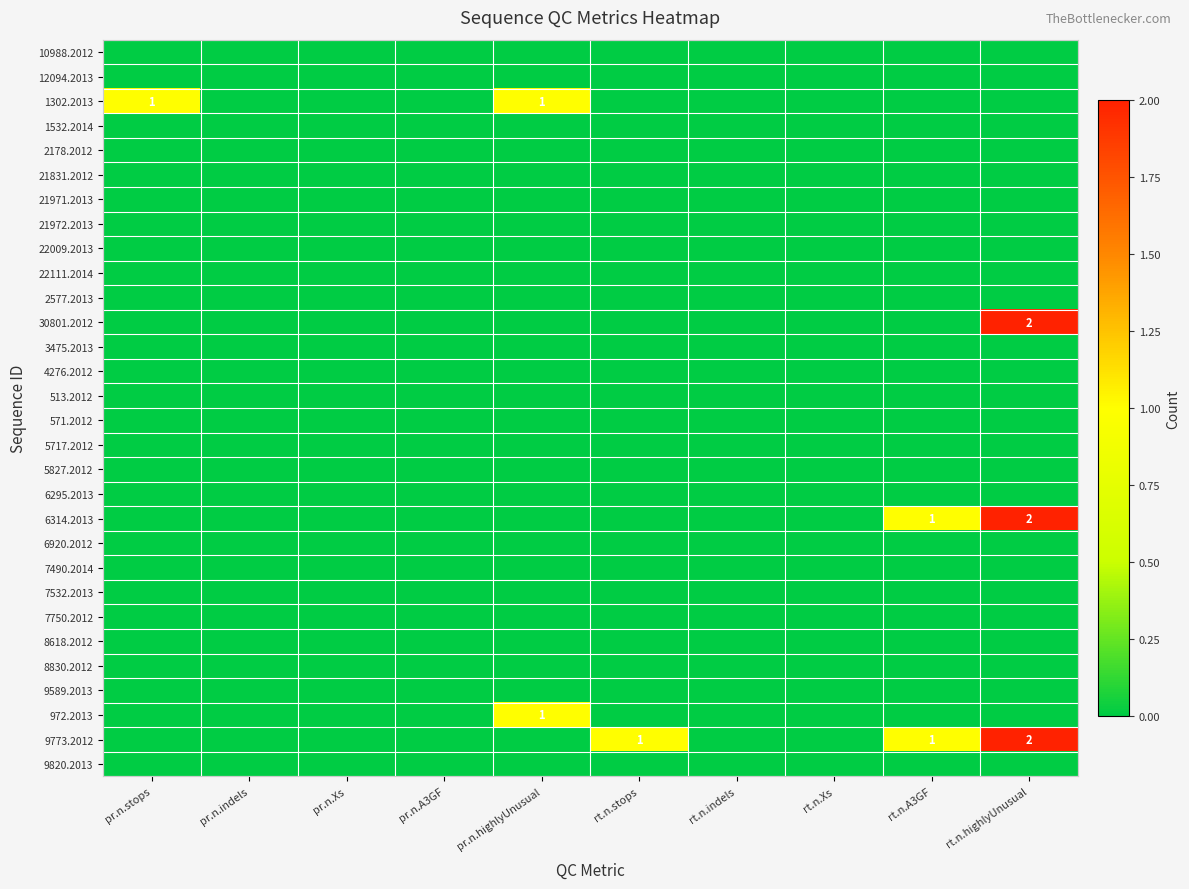

The value of 9773.2012 at rt.n.highlyUnusual is 2. True or false?

True